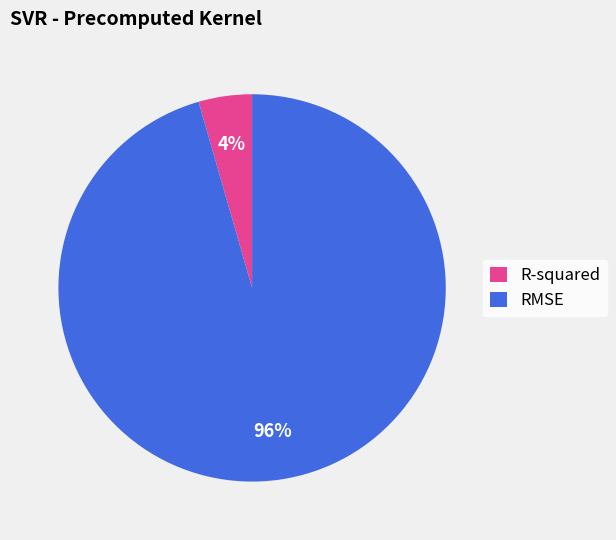

To the nearest percent, what is the average slice percentage?

50%